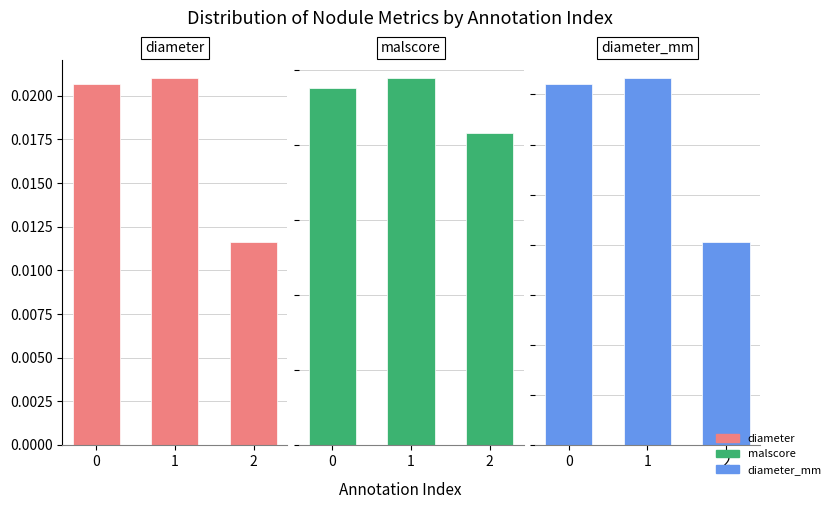

Are the bars horizontal?

No